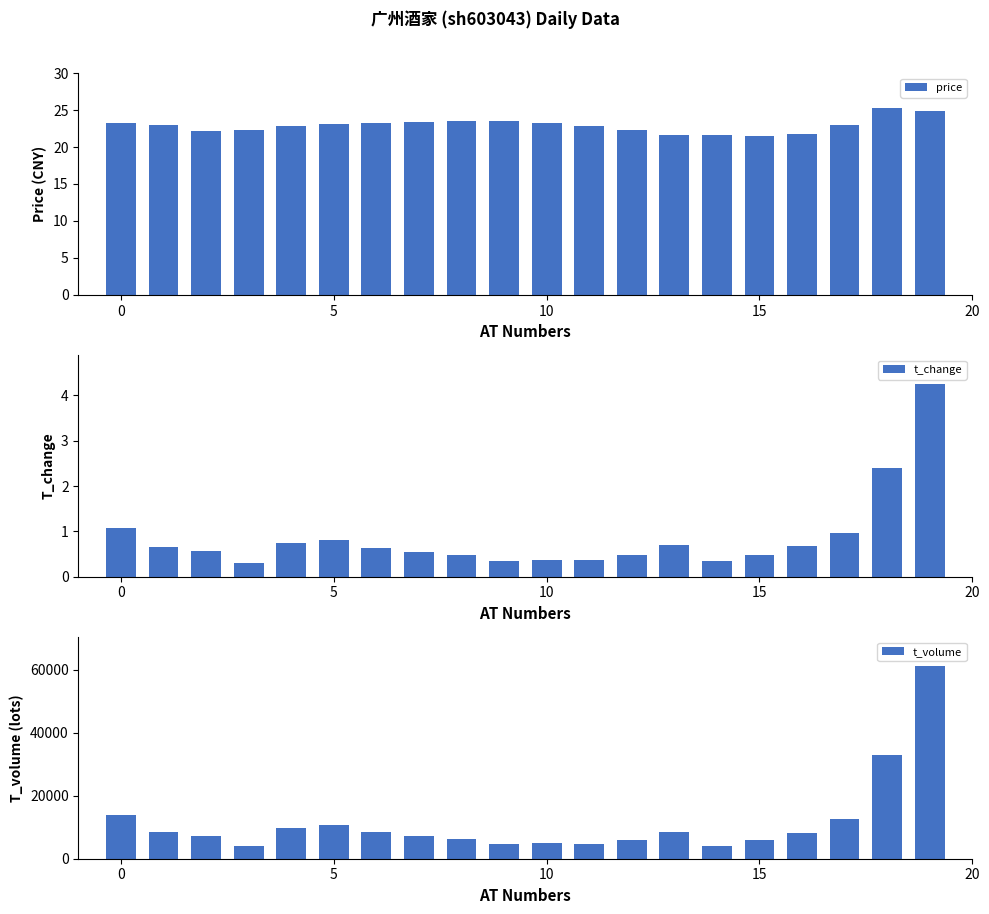

What is the highest value of the t_change series?

4.2